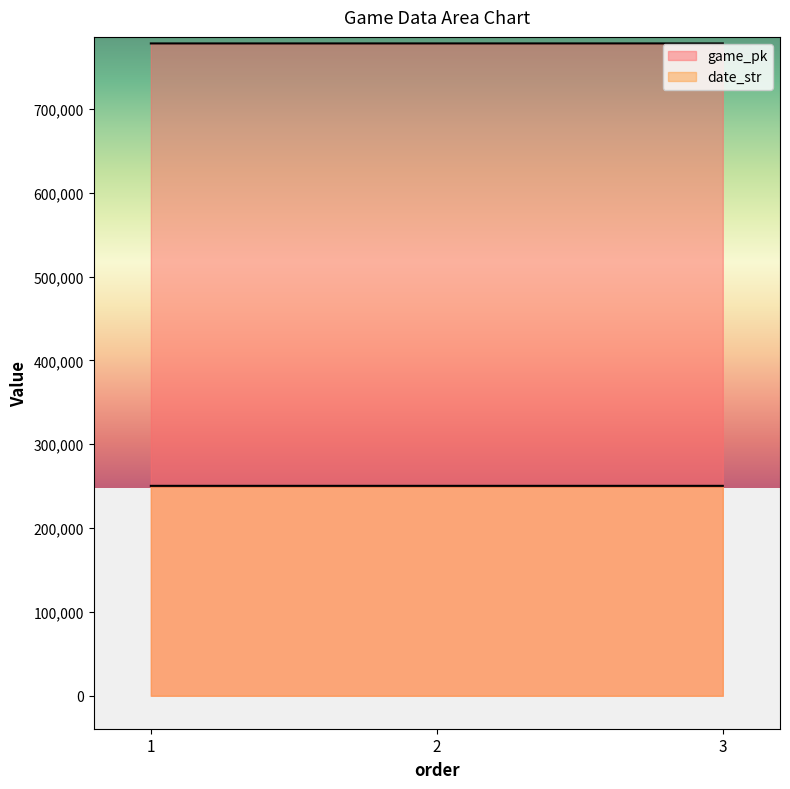

At how many categories does at least one series exceed 258624?

3